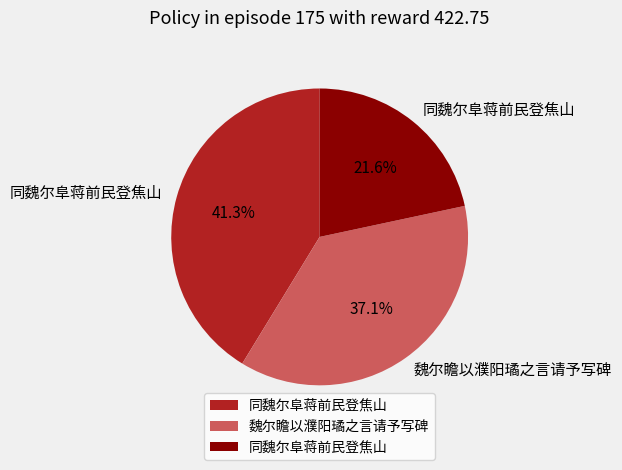

Is there any slice that represents more than half of the pie?

No